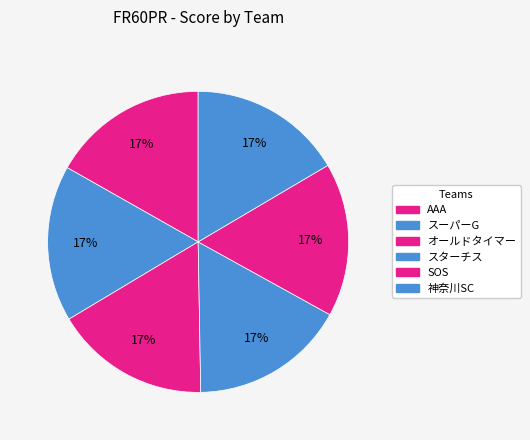

How many segments does this pie chart have?

6